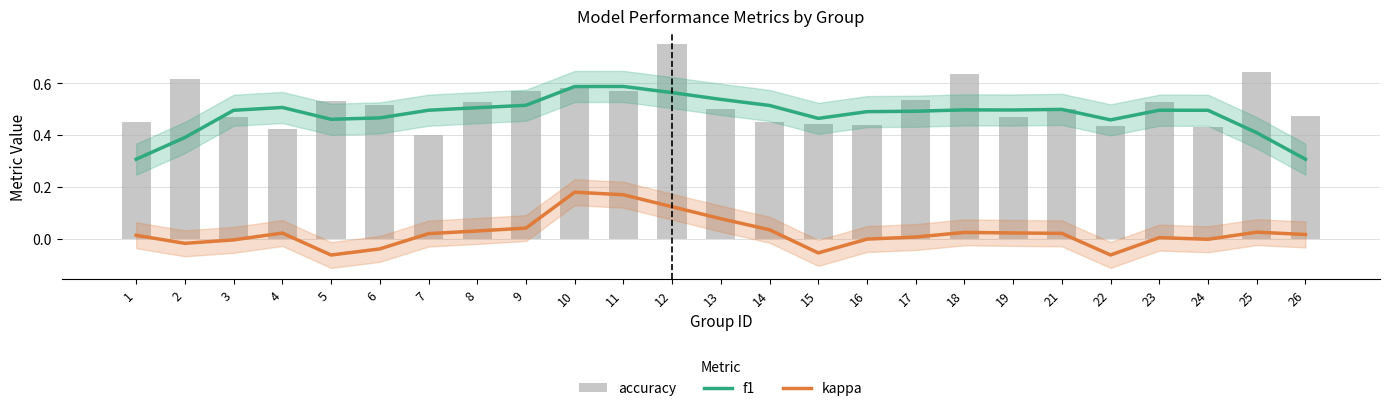

Between 10 and 7, which is larger?

10